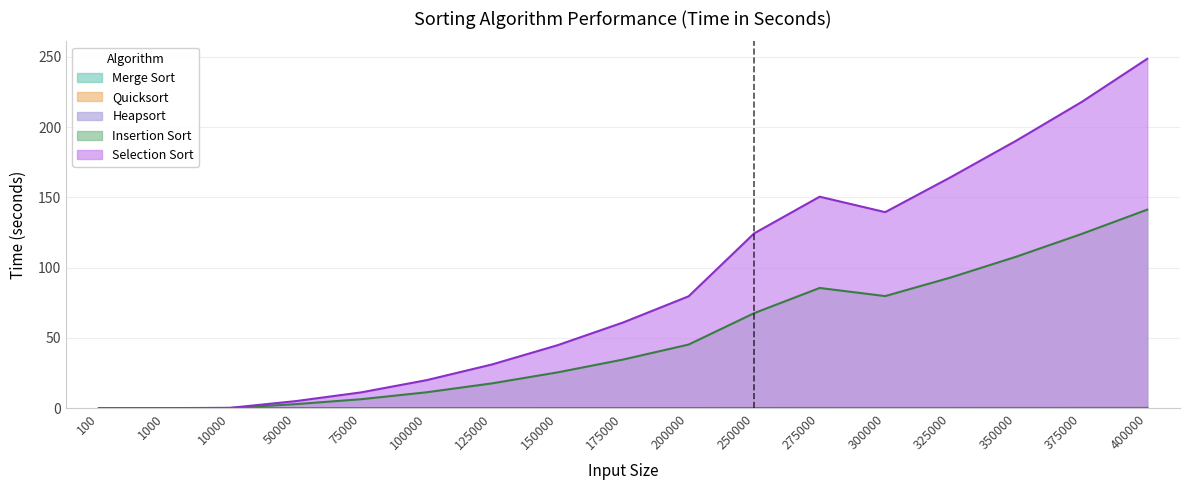

True or false: Selection Sort and Merge Sort cross at least once.

False